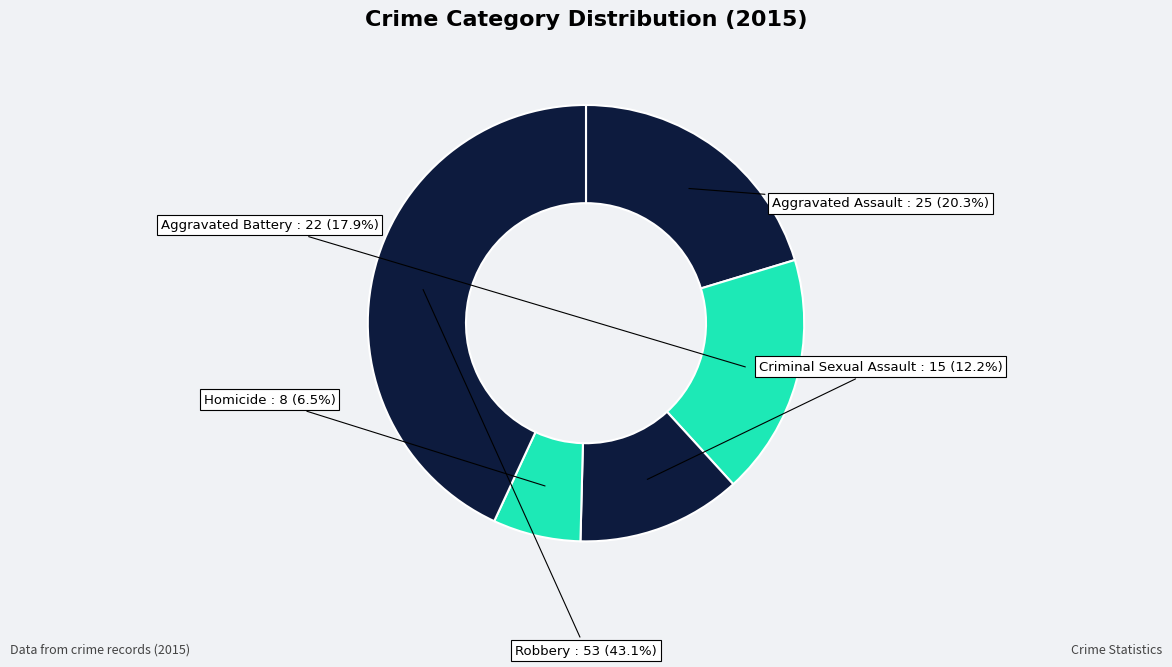

How many slices are in this pie chart?

5